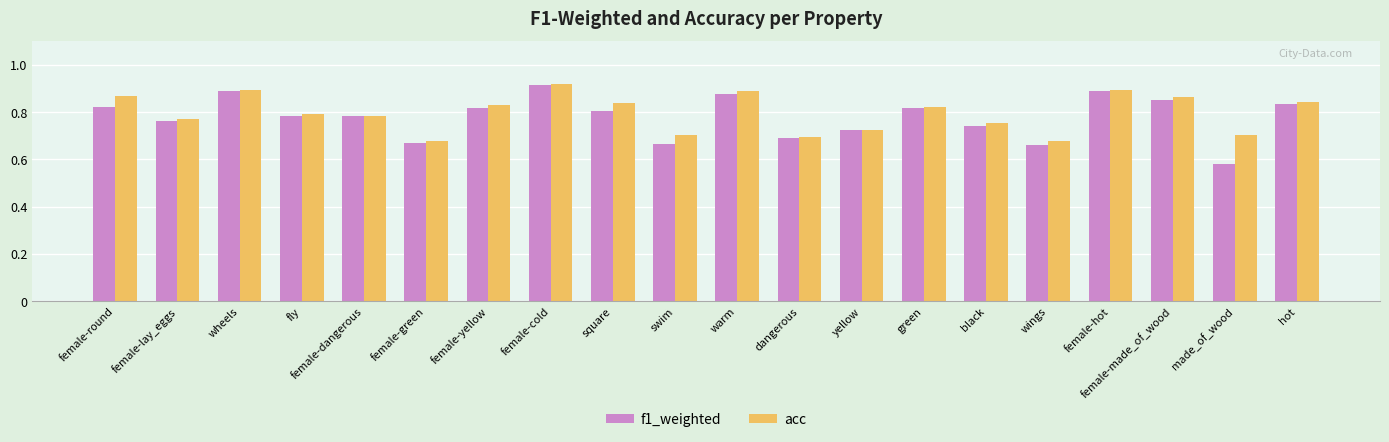

Rank the series at female-lay_eggs from lowest to highest value.

f1_weighted, acc